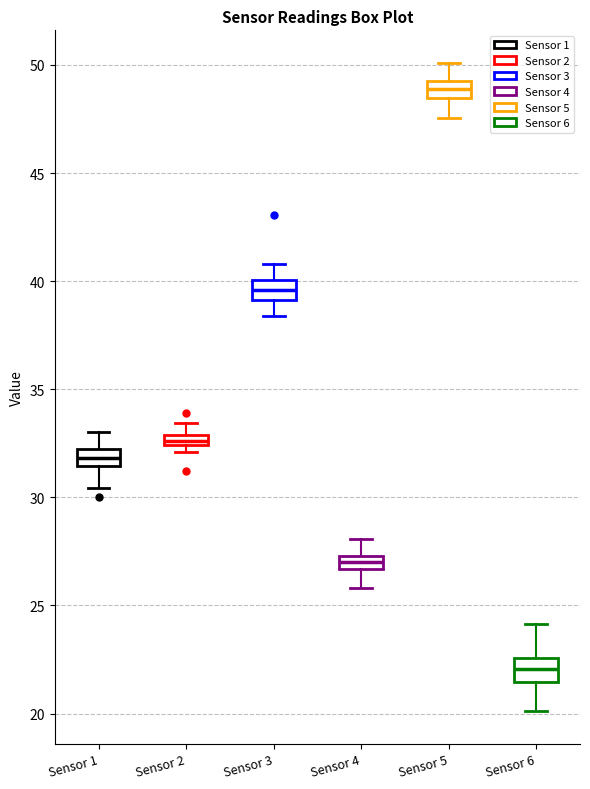

Which box's median line is the highest?

Sensor 5